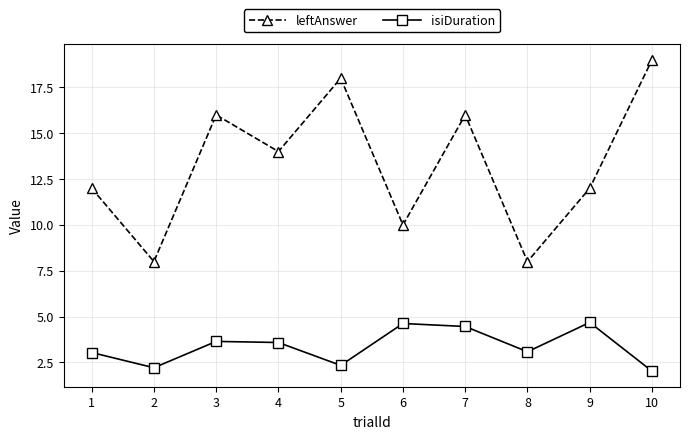

Between 6 and 7, which series saw the biggest shift?

leftAnswer